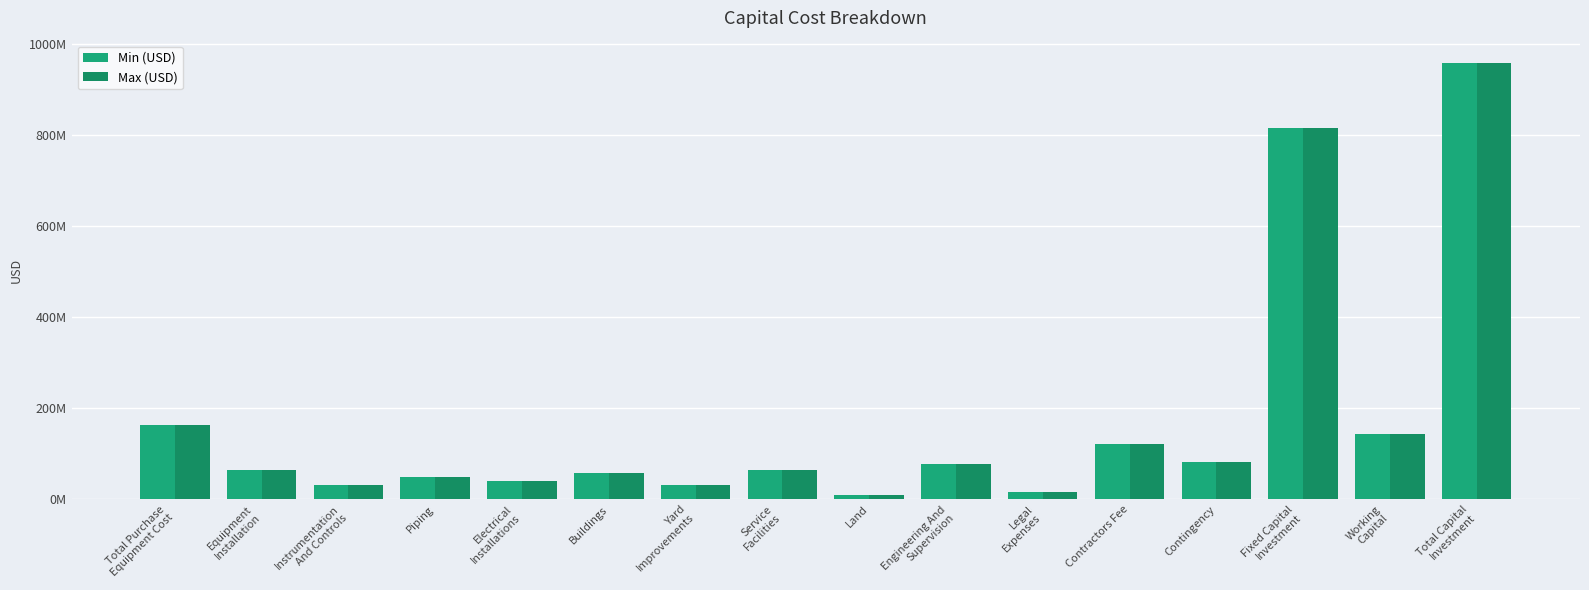

What is the sum of the Min (USD) values at Total Purchase
Equipment Cost and Buildings?

221134044.4